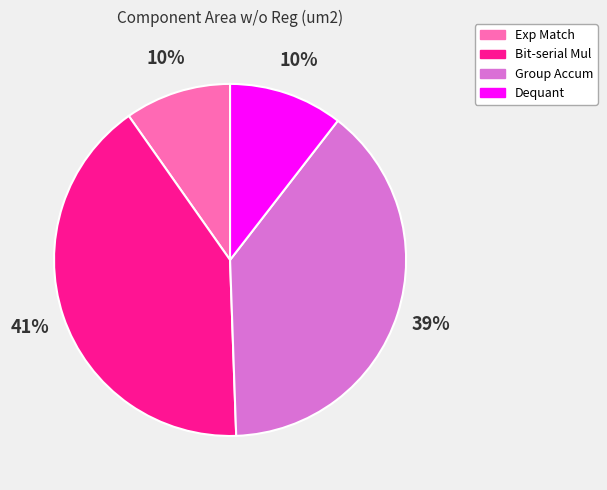

True or false: Group Accum accounts for 39% of the total.

True